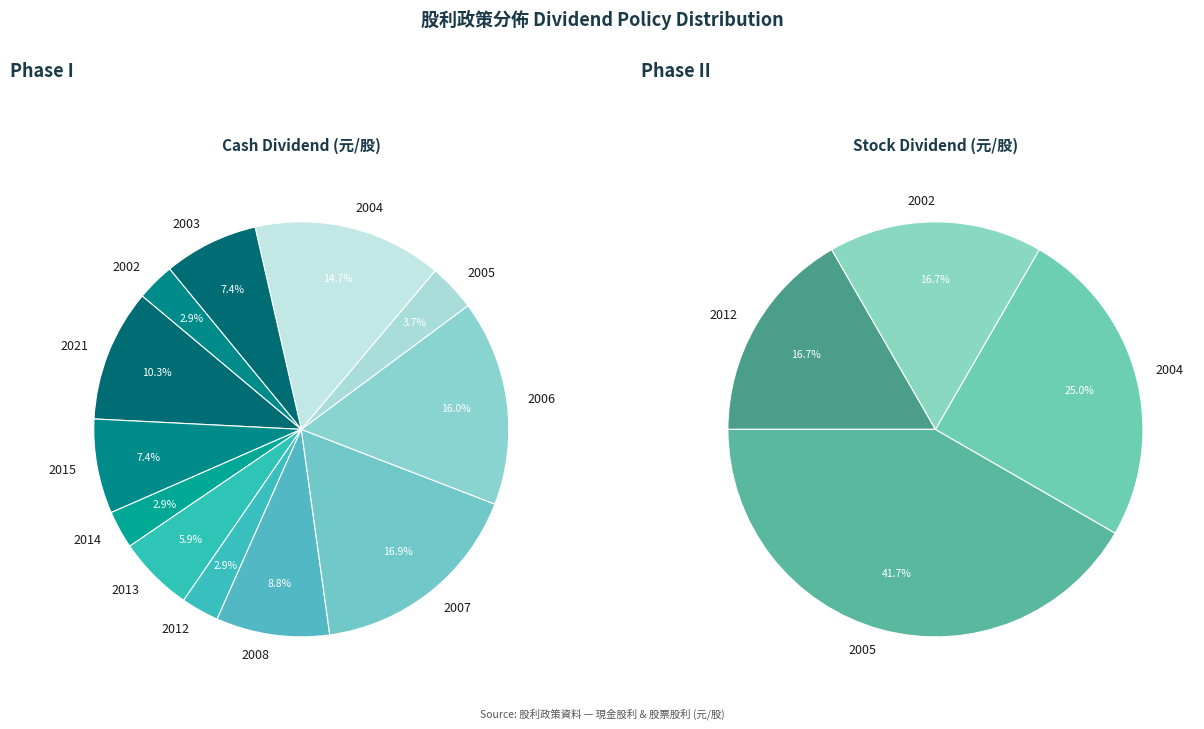

To the nearest percent, what is the difference between the 2002 and 2015 slice percentages?

4%